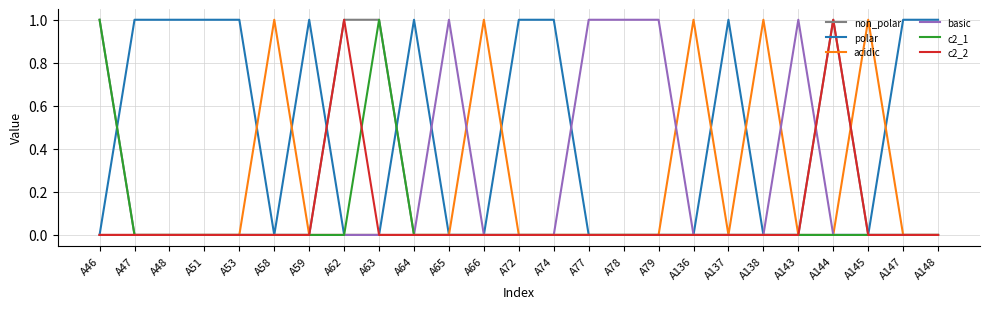

Does the chart display data point markers on the line(s)?

No